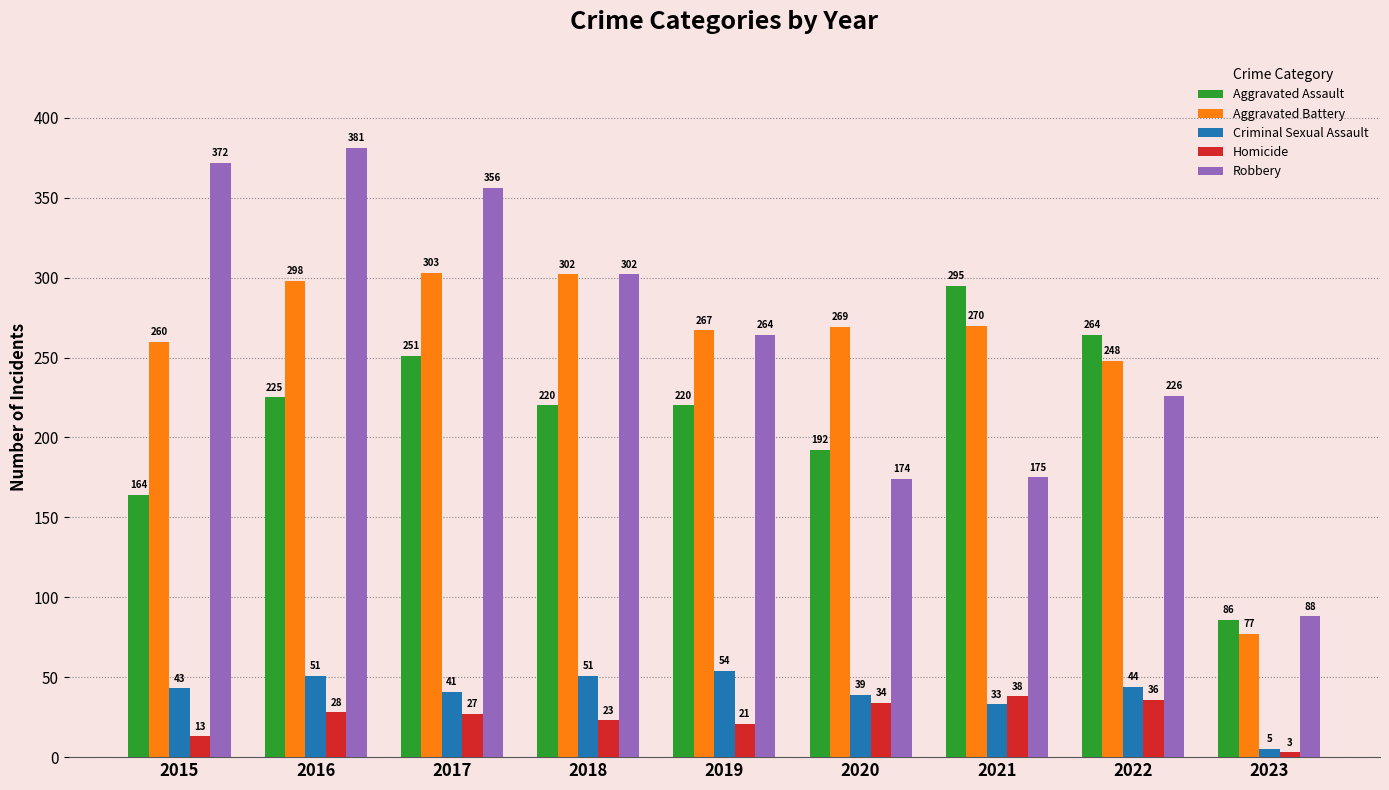

Reading right to left, transcribe all the data shown in this chart.

Aggravated Assault: 2023=86	2022=264	2021=295	2020=192	2019=220	2018=220	2017=251	2016=225	2015=164
Aggravated Battery: 2023=77	2022=248	2021=270	2020=269	2019=267	2018=302	2017=303	2016=298	2015=260
Criminal Sexual Assault: 2023=5	2022=44	2021=33	2020=39	2019=54	2018=51	2017=41	2016=51	2015=43
Homicide: 2023=3	2022=36	2021=38	2020=34	2019=21	2018=23	2017=27	2016=28	2015=13
Robbery: 2023=88	2022=226	2021=175	2020=174	2019=264	2018=302	2017=356	2016=381	2015=372